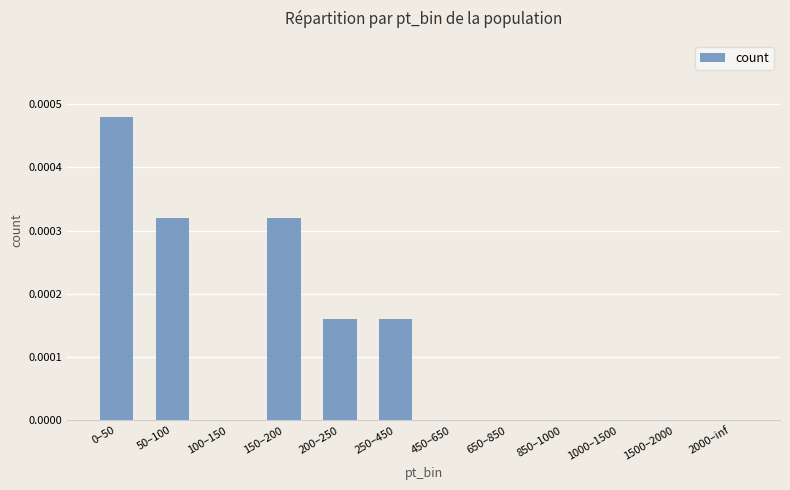

True or false: the data shows 0.0 at 850–1000.

True